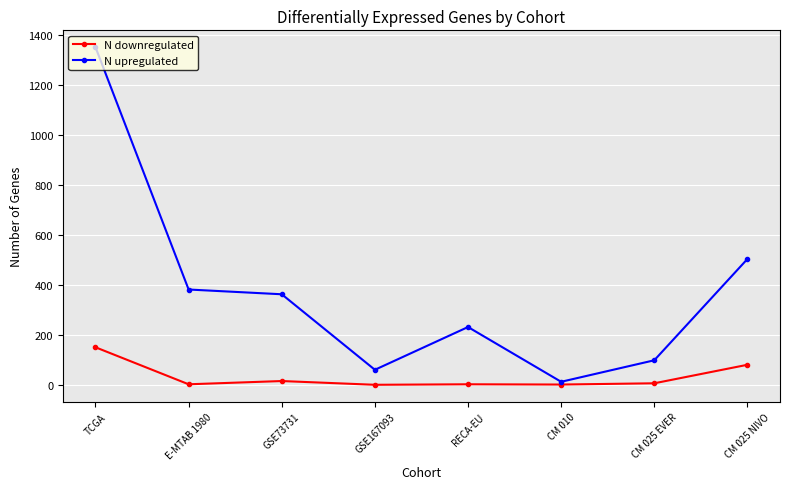

What position from the right is CM 025 EVER?

2